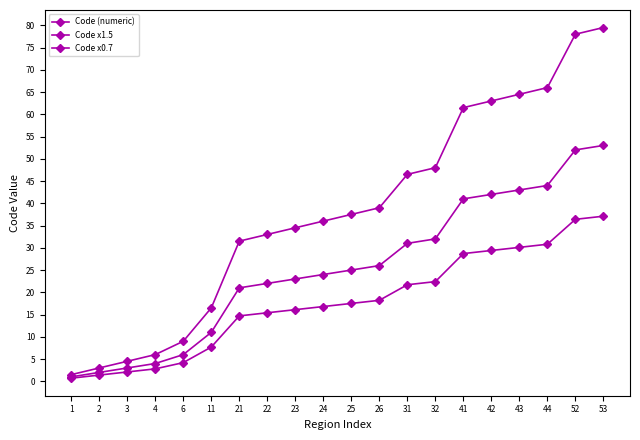

How many lines are shown in the chart?

3